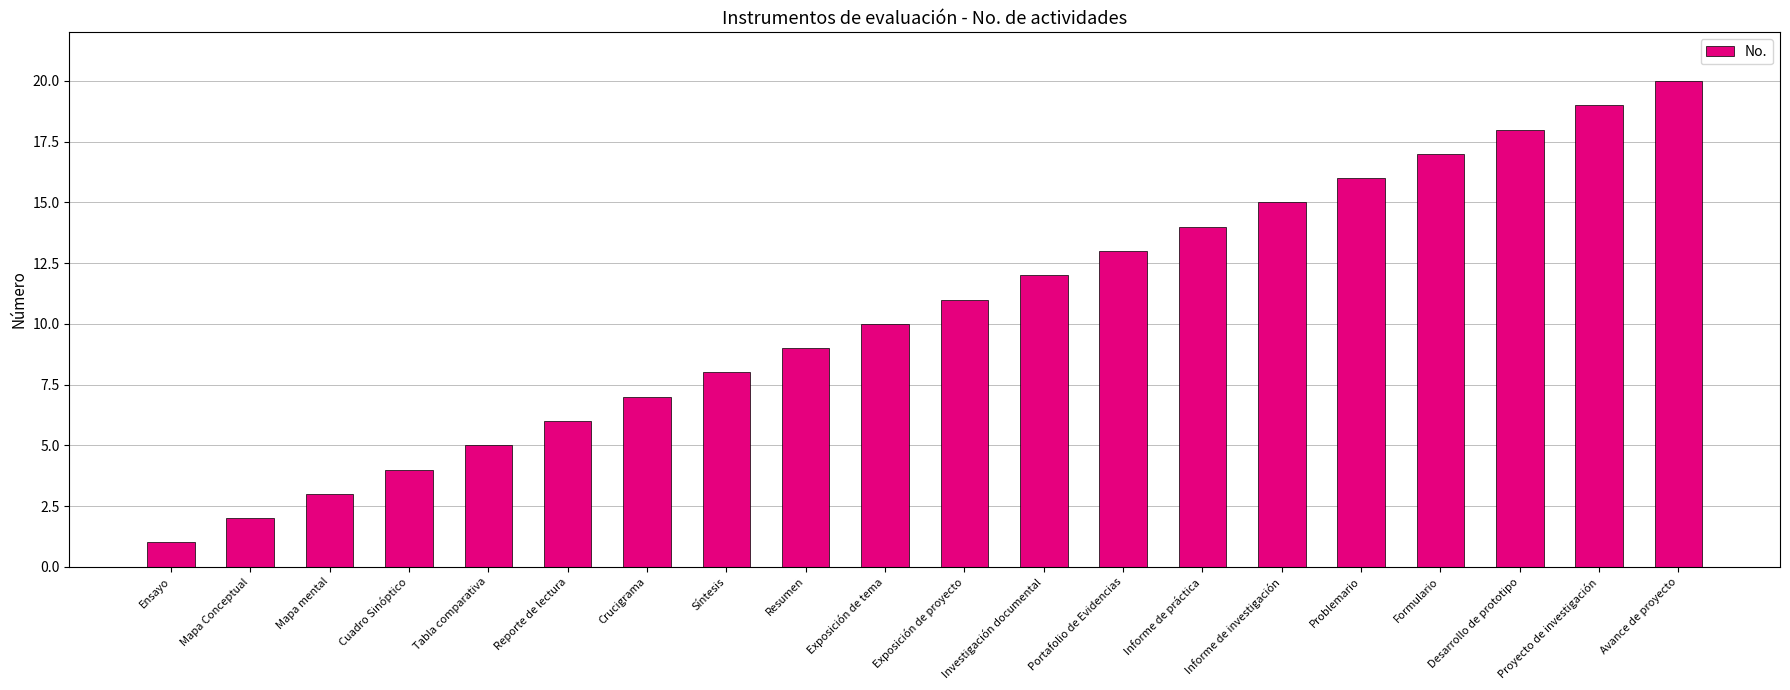

Reading left to right, extract all data points from this chart.

Ensayo=1	Mapa Conceptual=2	Mapa mental=3	Cuadro Sinóptico=4	Tabla comparativa=5	Reporte de lectura=6	Crucigrama=7	Síntesis=8	Resumen=9	Exposición de tema=10	Exposición de proyecto=11	Investigación documental=12	Portafolio de Evidencias=13	Informe de práctica=14	Informe de investigación=15	Problemario=16	Formulario=17	Desarrollo de prototipo=18	Proyecto de investigación=19	Avance de proyecto=20